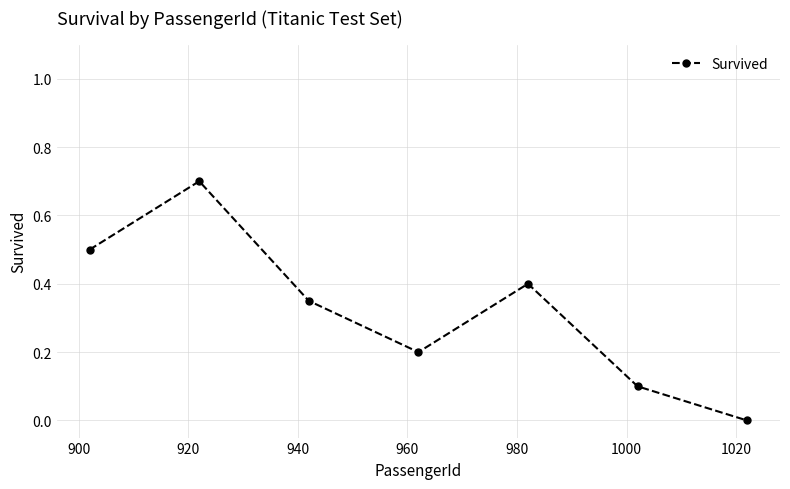

What is the value of the 1st point from the left?

0.5